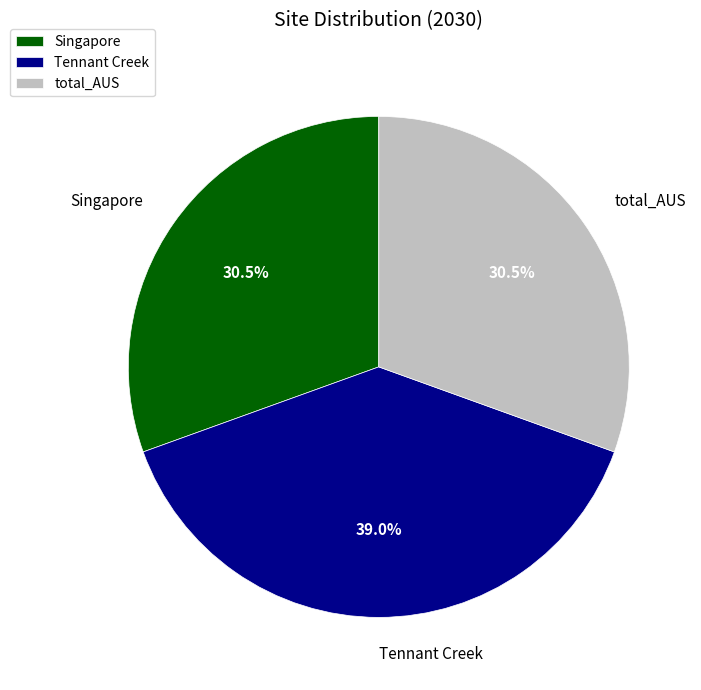

Approximately how many times larger is the value at Singapore compared to total_AUS?

1.0